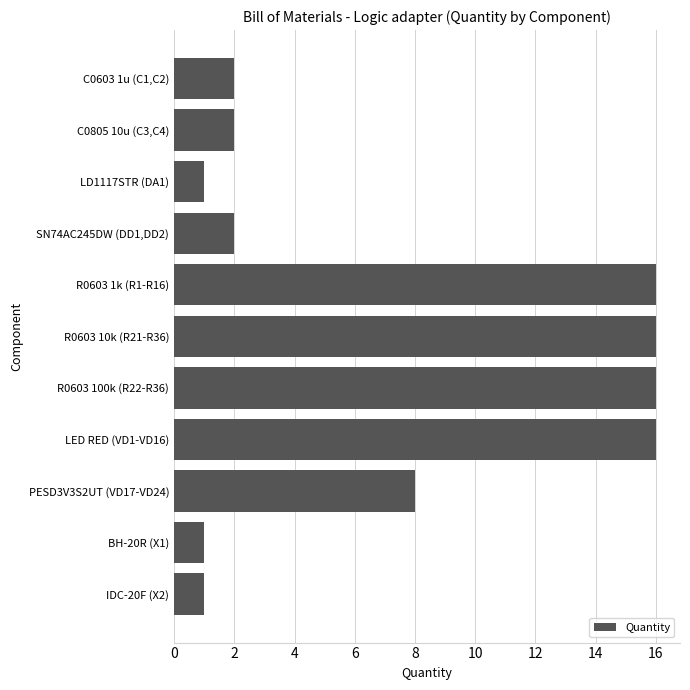

Is it true that the value at SN74AC245DW (DD1,DD2) is 2?

True